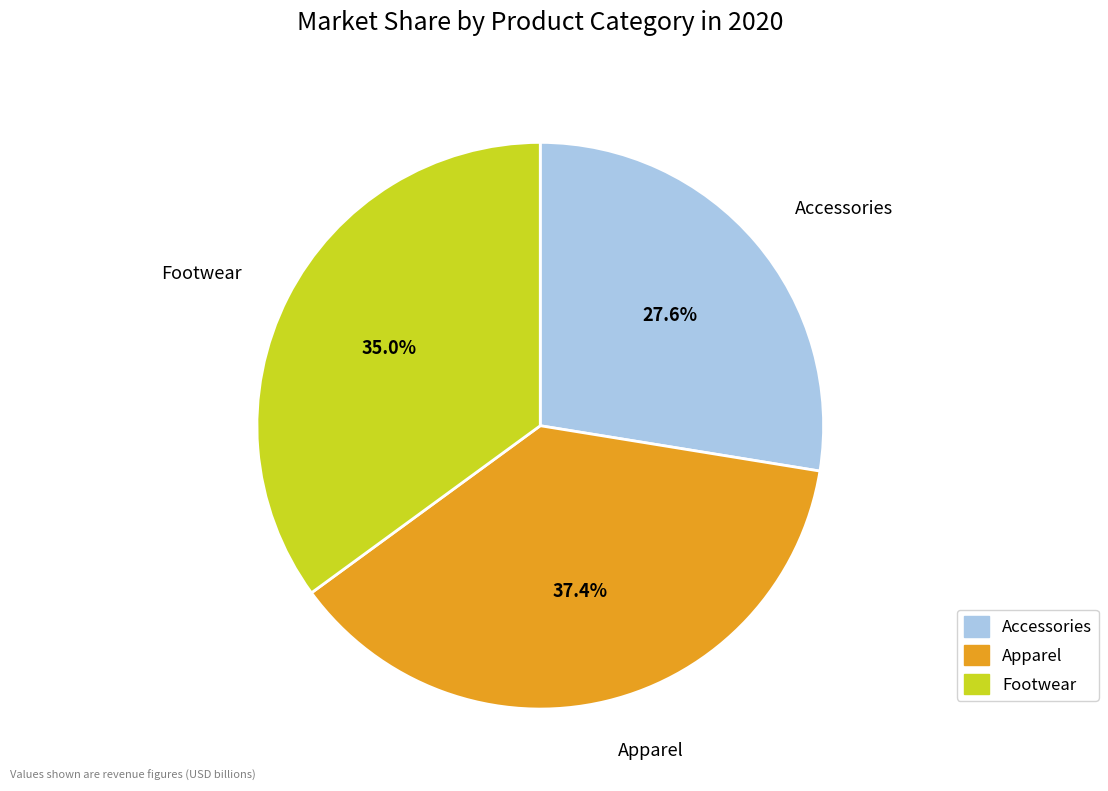

How many slices are in this pie chart?

3